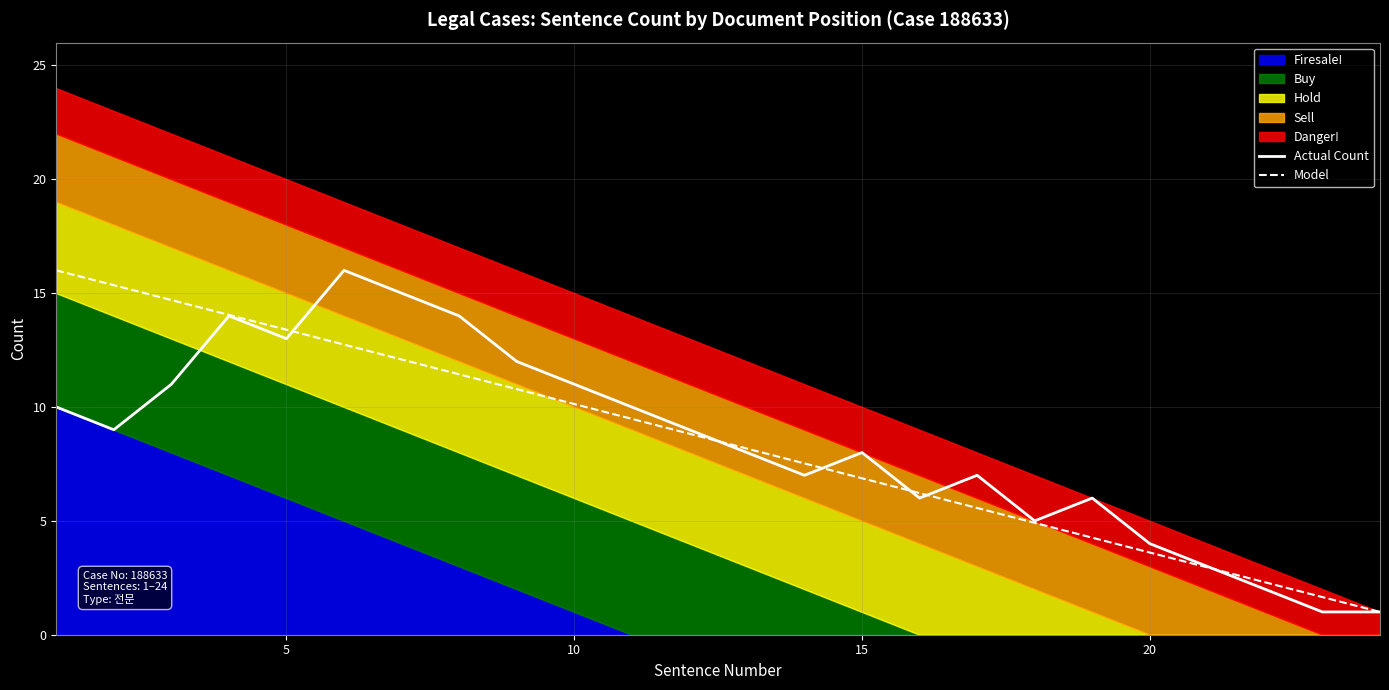

What is the minimum value for Model?

1.0